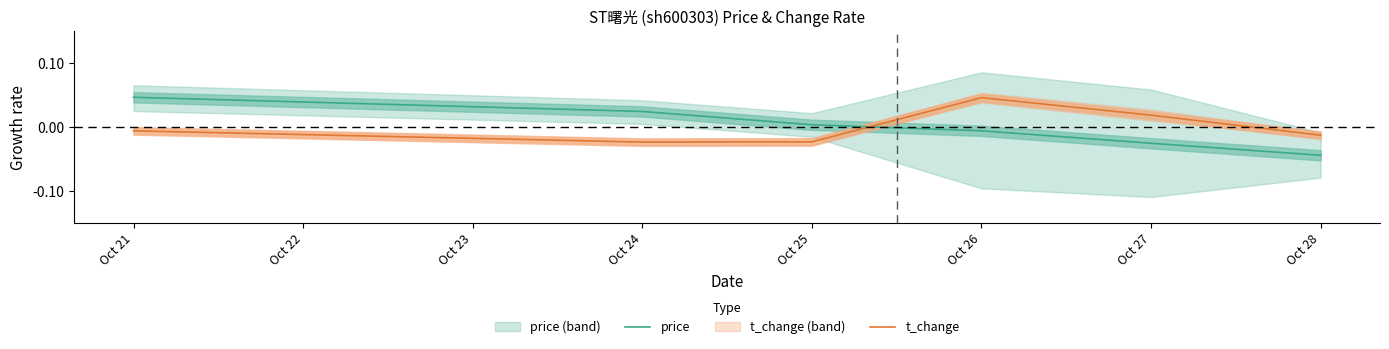

After their last crossing, which series has the higher values: t_change or price?

t_change